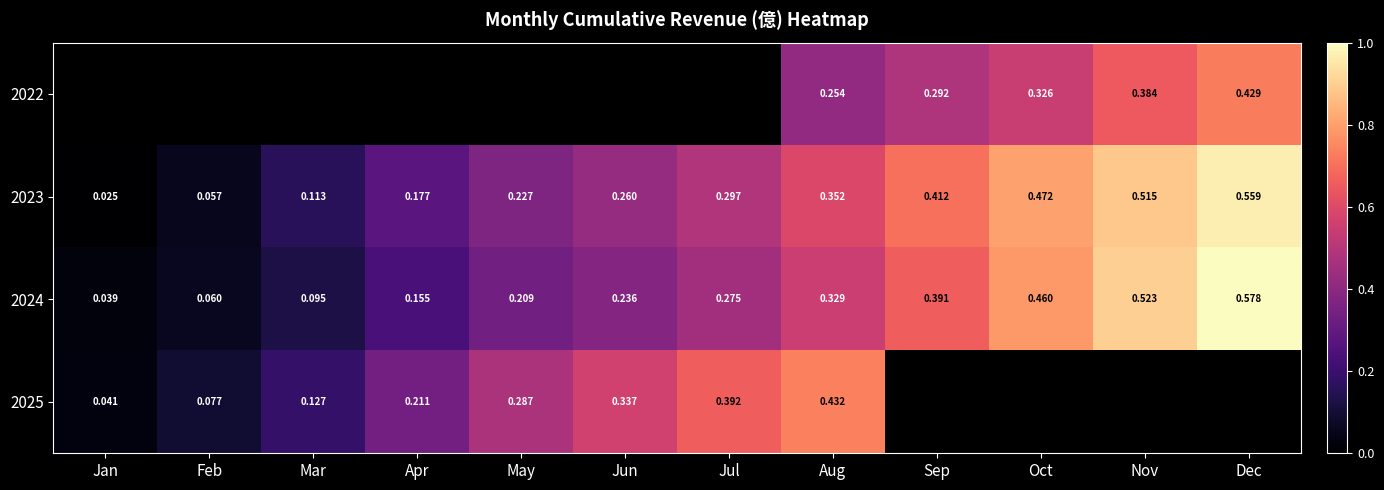

Which category has the lowest value in the 2023 series?

Jan